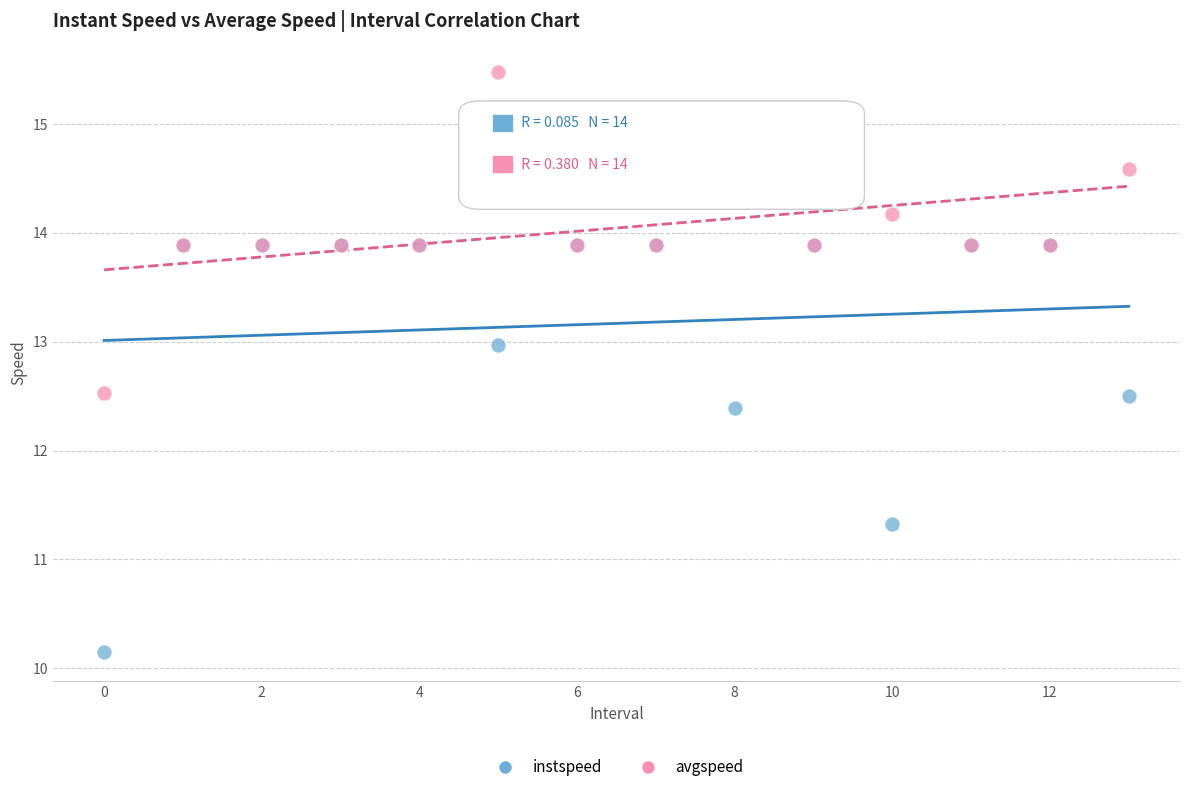

In the instspeed series, what Y value is closest to 12?

12.4